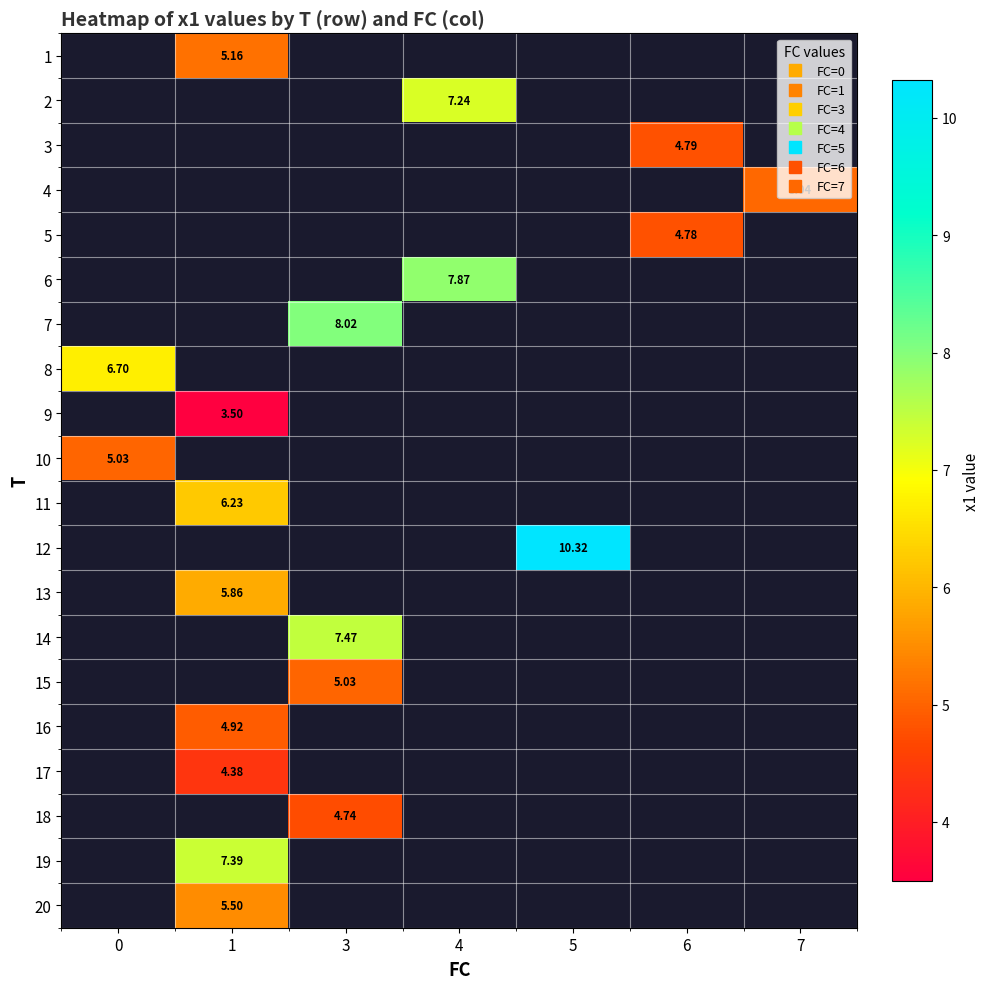

What is the minimum value shown in the chart?

3.5